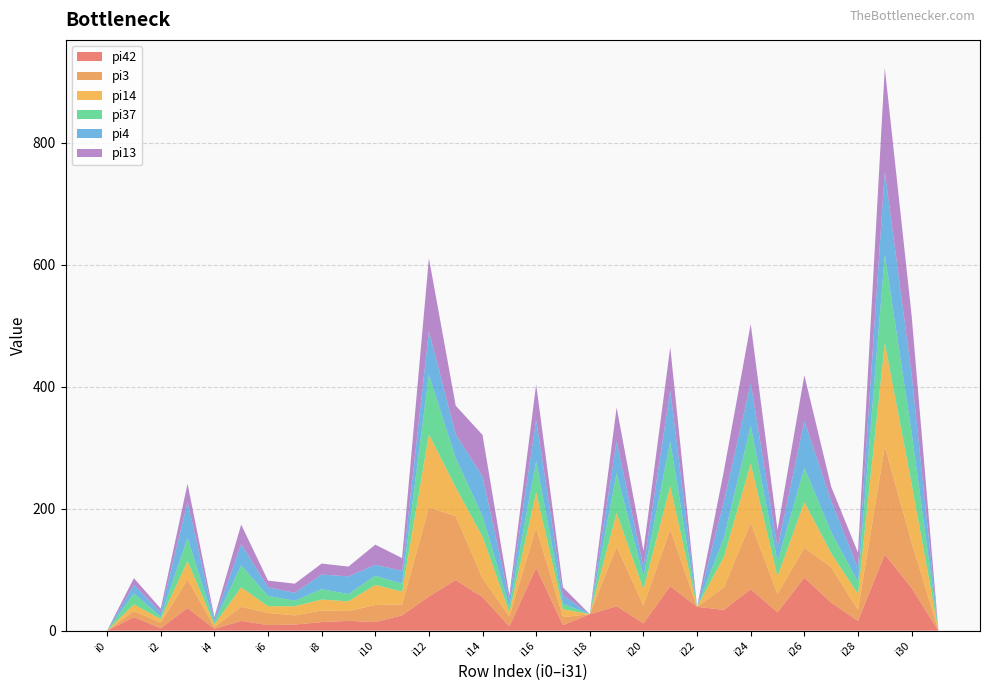

Reading left to right, extract all data points from this chart.

pi42: 0	22	4	37	3	16	9	10	14	16	14	25	56	83	55	7	103	9	27	40	12	73	39	34	68	30	87	46	16	125	70	0
pi3: 0	10	9	47	3	23	20	15	19	16	28	18	146	105	31	16	66	13	0	98	29	93	0	37	109	30	49	58	18	177	75	0
pi14: 0	11	6	30	4	32	11	15	18	16	33	21	120	47	68	7	58	13	0	55	27	71	0	50	97	29	75	23	26	170	96	0
pi37: 0	18	4	38	4	36	17	9	17	12	15	13	98	48	34	9	51	9	0	65	21	73	0	31	62	24	56	35	20	145	84	0
pi4: 0	14	7	59	4	35	14	13	24	29	18	21	71	39	65	12	68	14	0	53	15	84	0	60	70	23	77	51	22	136	96	0
pi13: 0	11	6	30	4	32	11	15	18	16	33	21	120	47	68	7	58	13	0	55	27	71	0	50	97	29	75	23	26	170	96	0